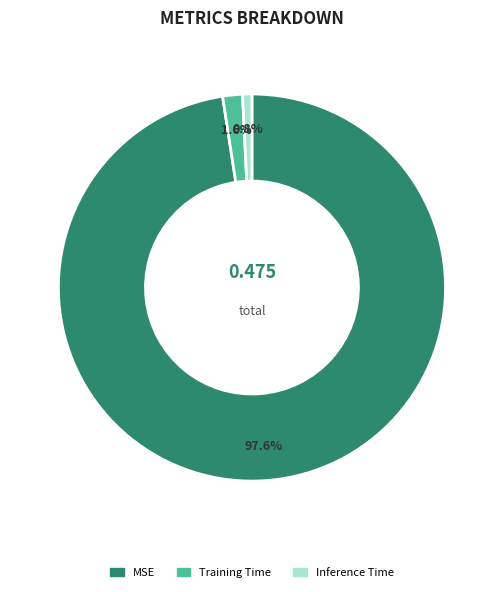

Does MSE represent more than half of the total?

Yes